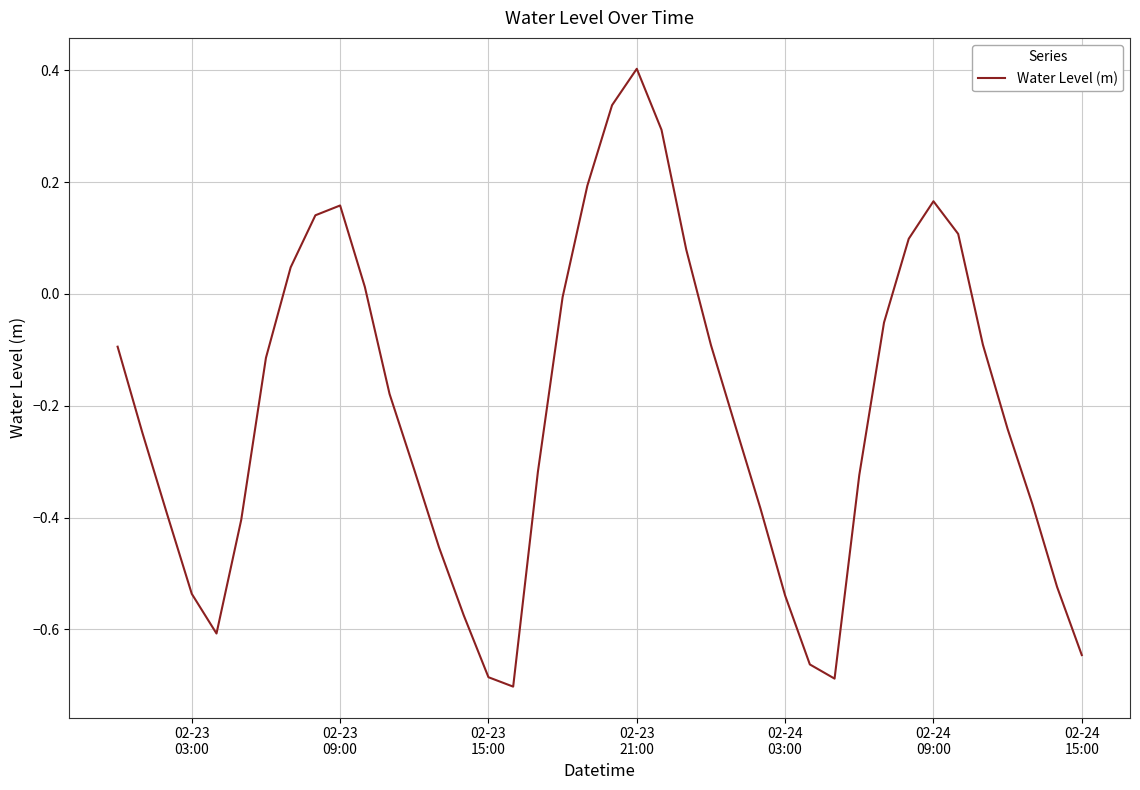

True or false: the data has more than 1 interior local peaks.

True